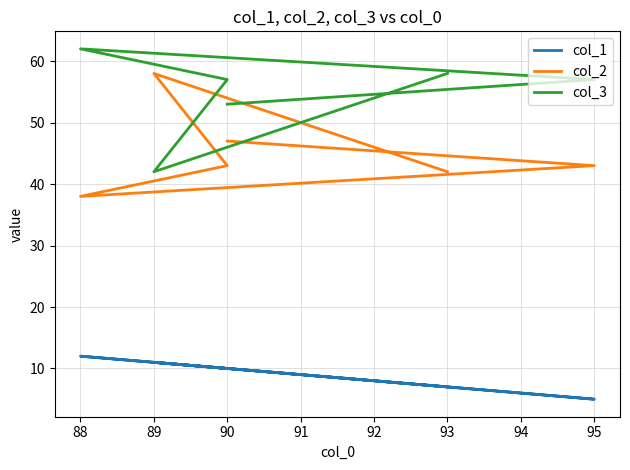

In col_3, how many points are higher than both neighbors (excluding endpoints)?

1